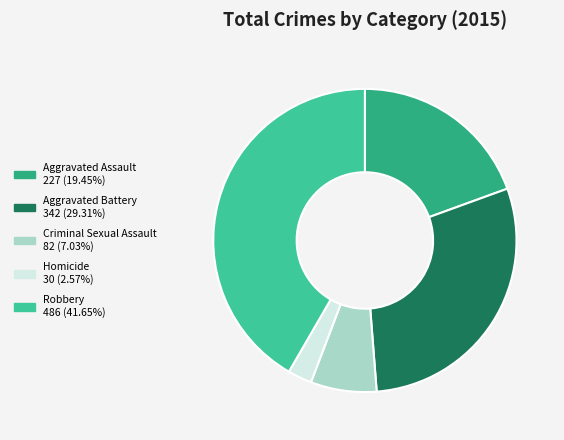

To the nearest percent, what portion does Homicide represent?

3%